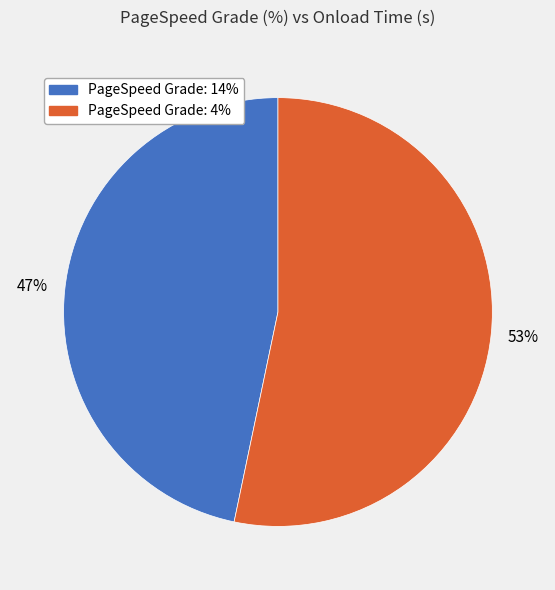

To the nearest percent, what is the average slice percentage?

50%